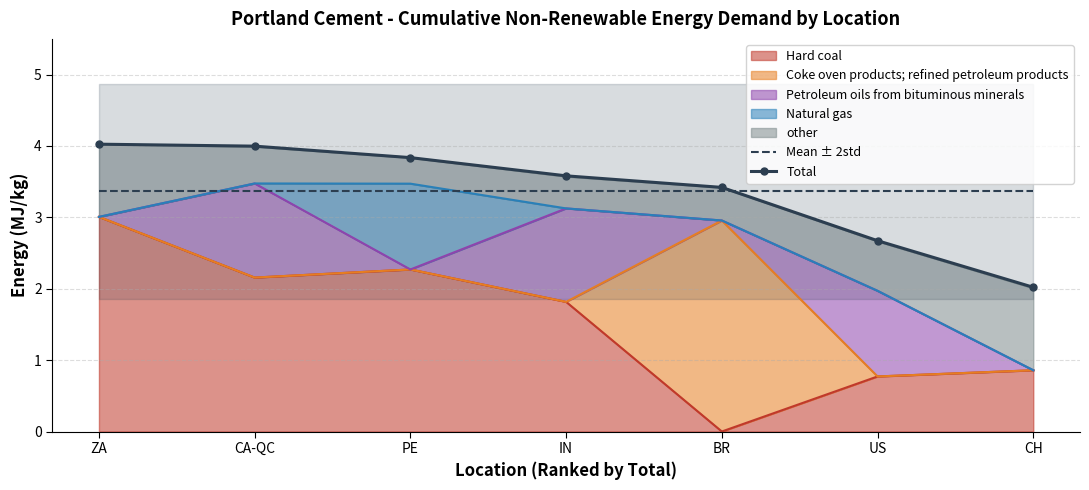

What is the value of the Total point at the 5th from the left?

3.4